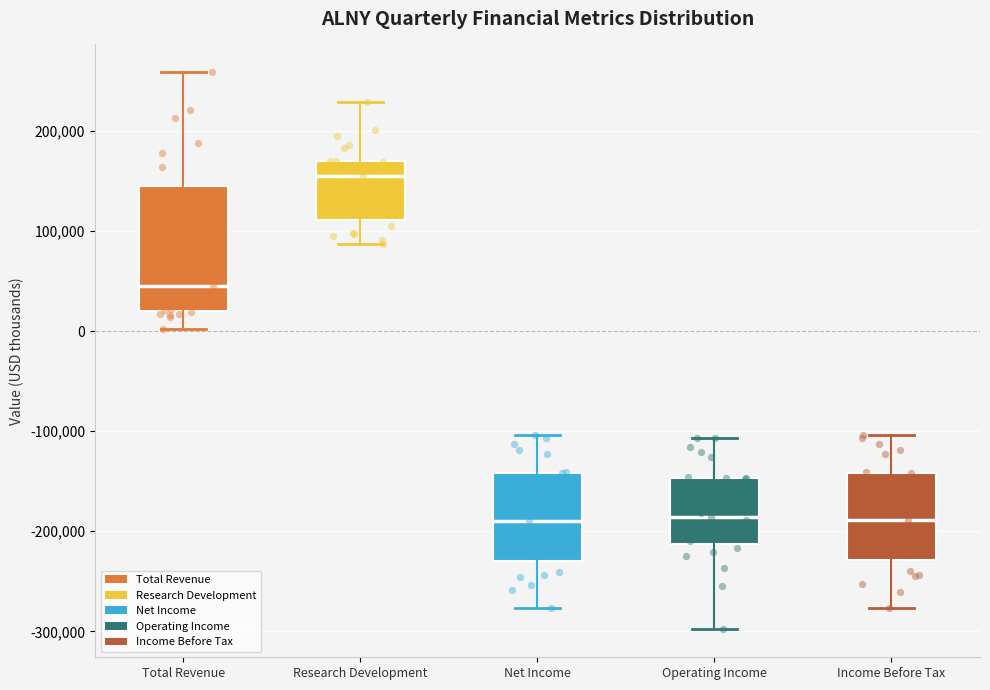

Which box is the tallest, from its lower edge to its upper edge?

Total Revenue